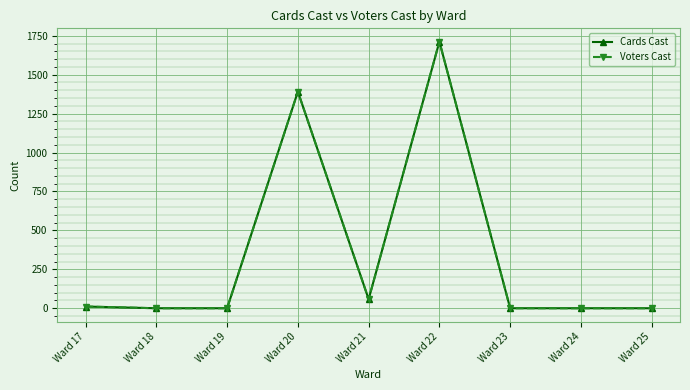

What is the sum of all Cards Cast values?

3172